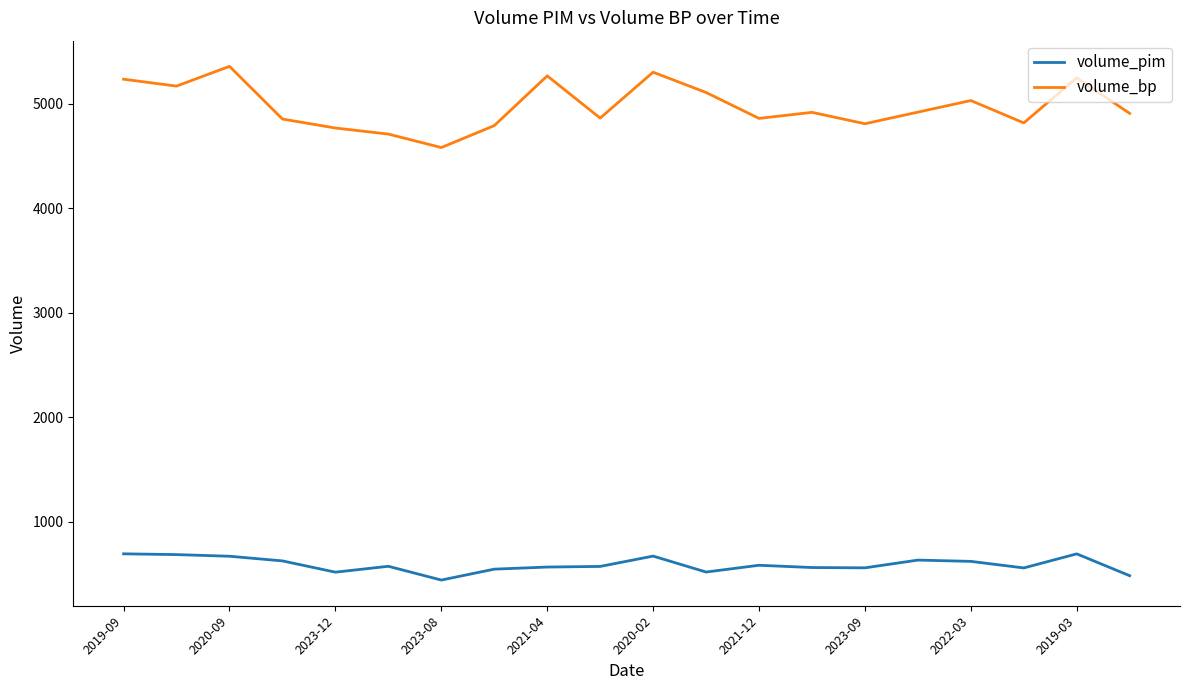

True or false: volume_pim and volume_bp cross at least once.

False